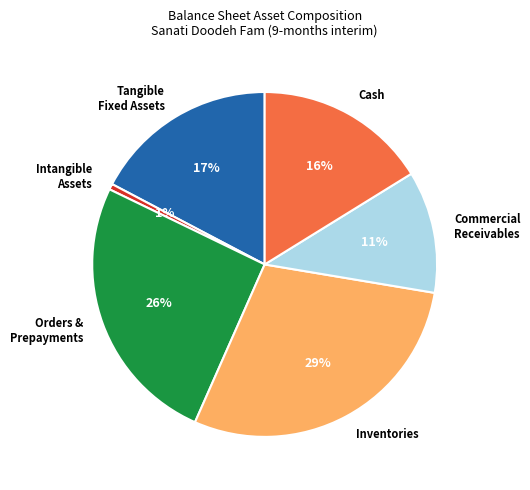

What percentage is the Intangible Assets slice, to the nearest percent?

1%